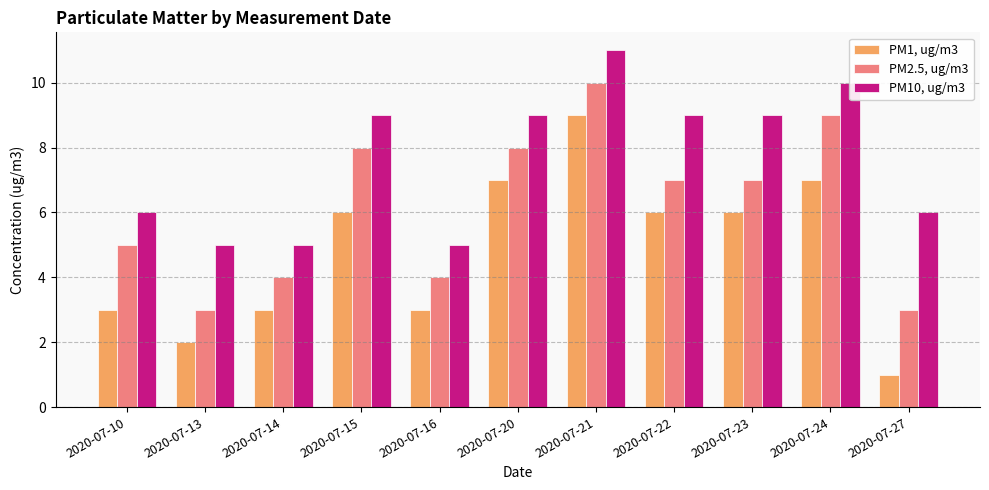

What is the value of the PM2.5, ug/m3 bar at the 9th from the left?

7